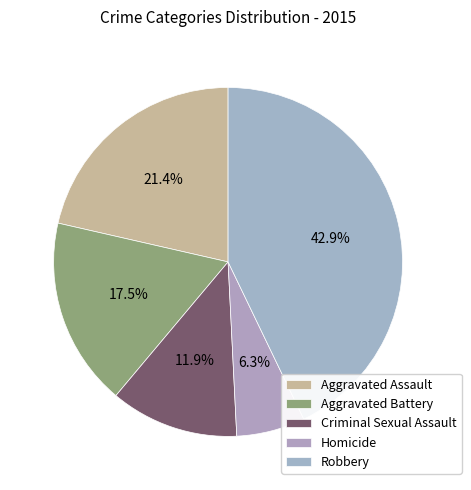

To the nearest percent, what is the average slice percentage?

20%